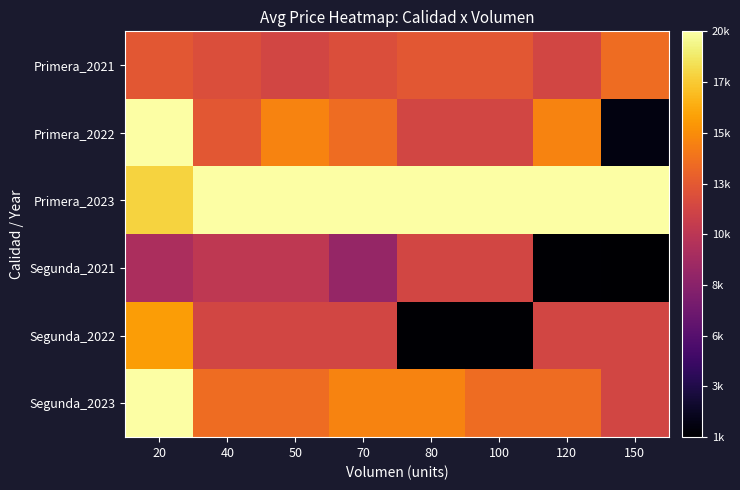

At how many categories does at least one series exceed 11864?

8